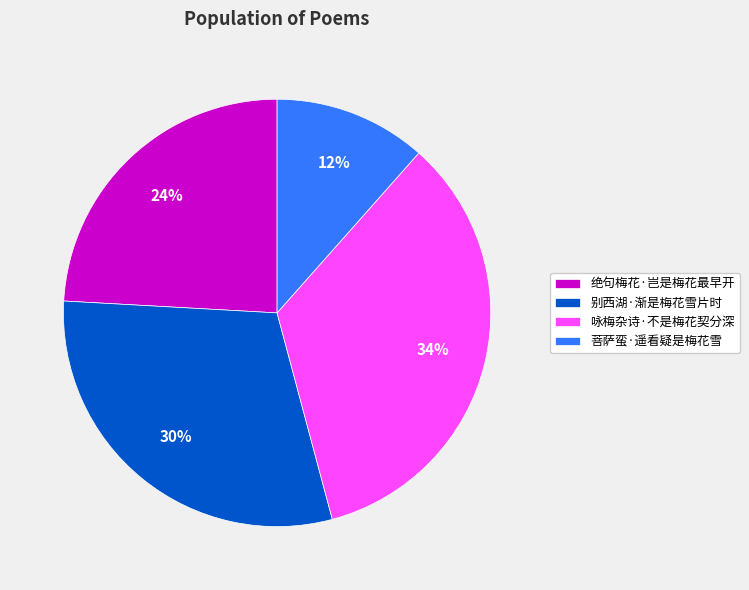

Rank the categories by value from highest to lowest.

咏梅杂诗·不是梅花契分深, 别西湖·渐是梅花雪片时, 绝句梅花·岂是梅花最早开, 菩萨蛮·遥看疑是梅花雪